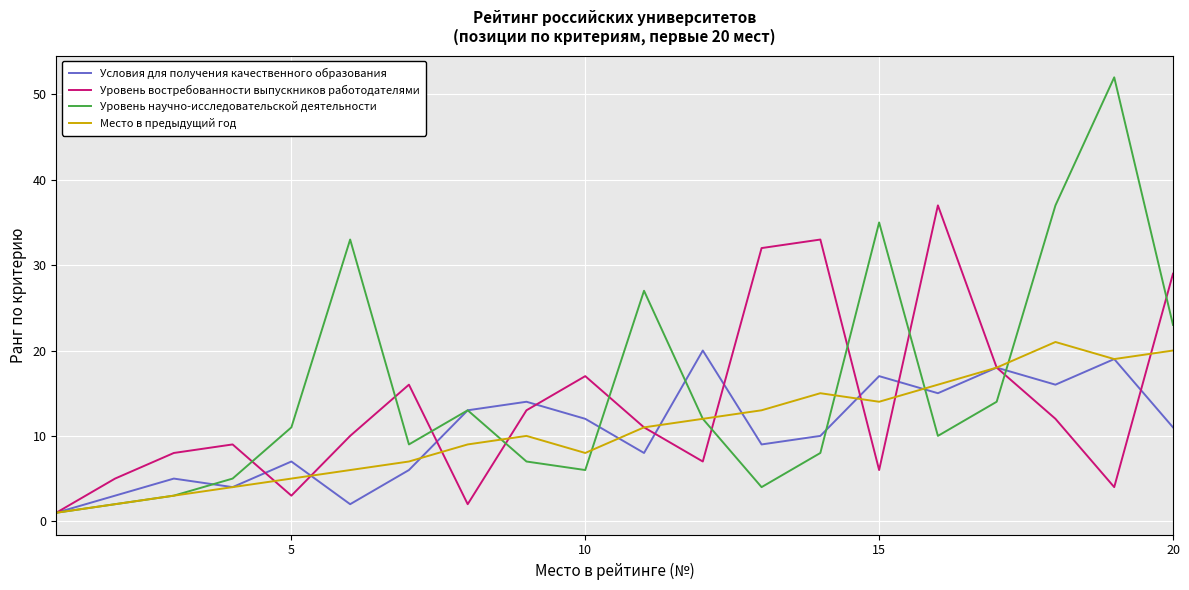

What is the difference between the maximum and minimum values in the Уровень научно-исследовательской деятельности series?

51